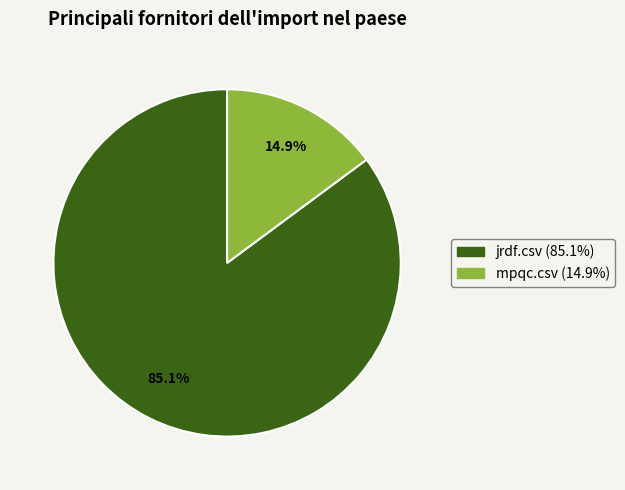

Does mpqc.csv represent more than half of the total?

No